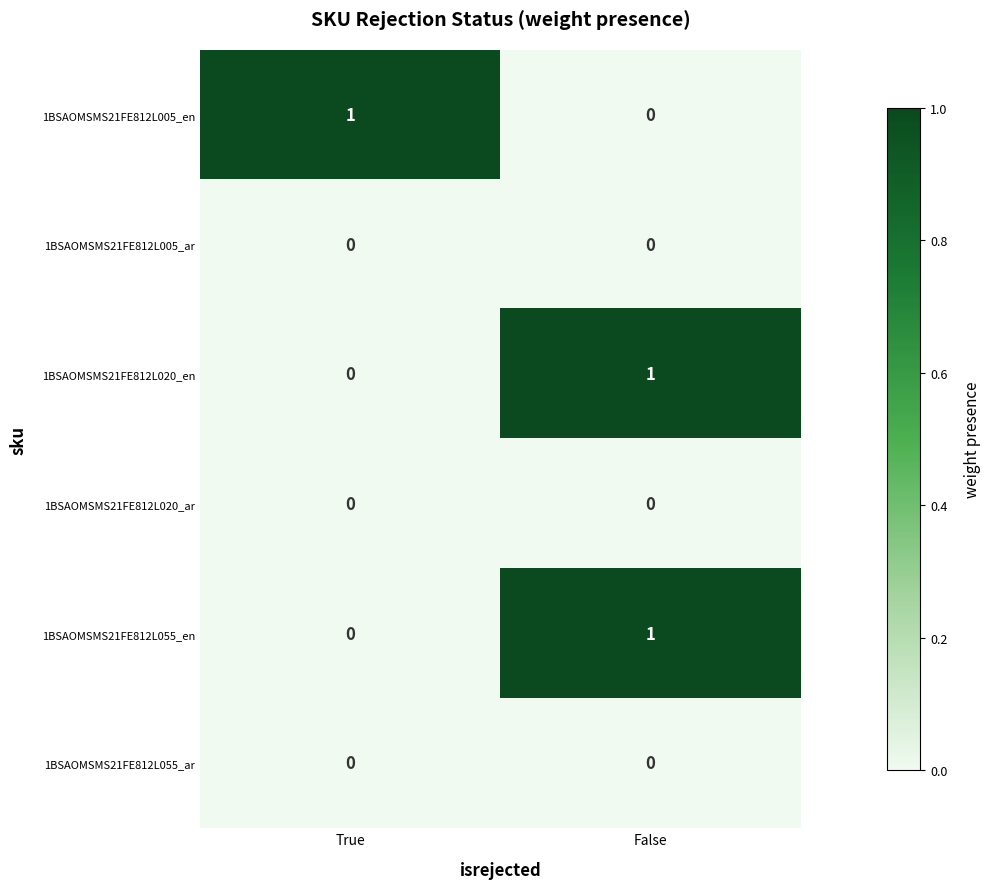

At which label is 1BSAOMSMS21FE812L020_en closest to 0?

True